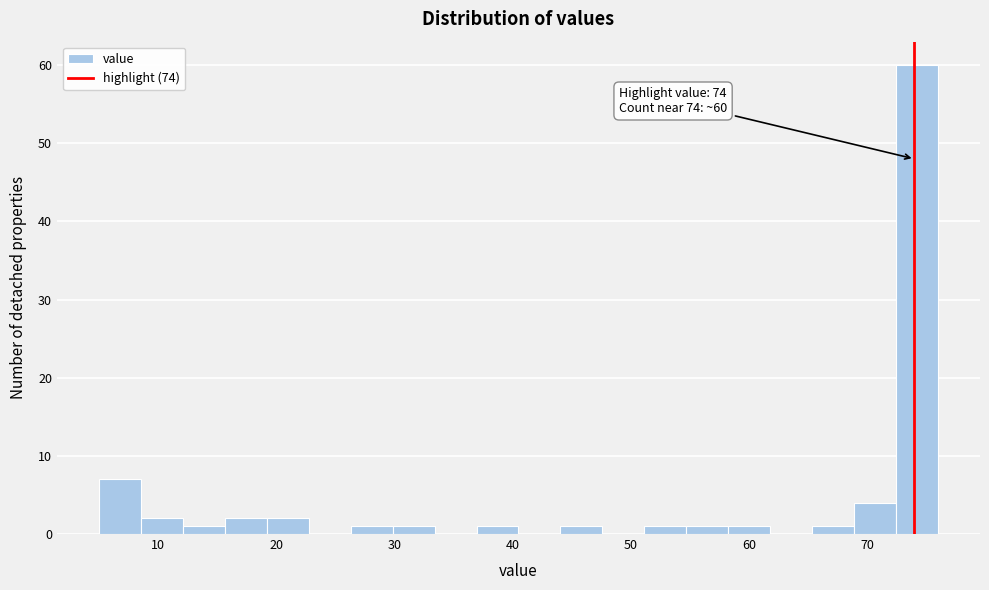

Around what value on the x-axis is the tallest bar? Give the approximate position of its centre, as read against the axis.

74